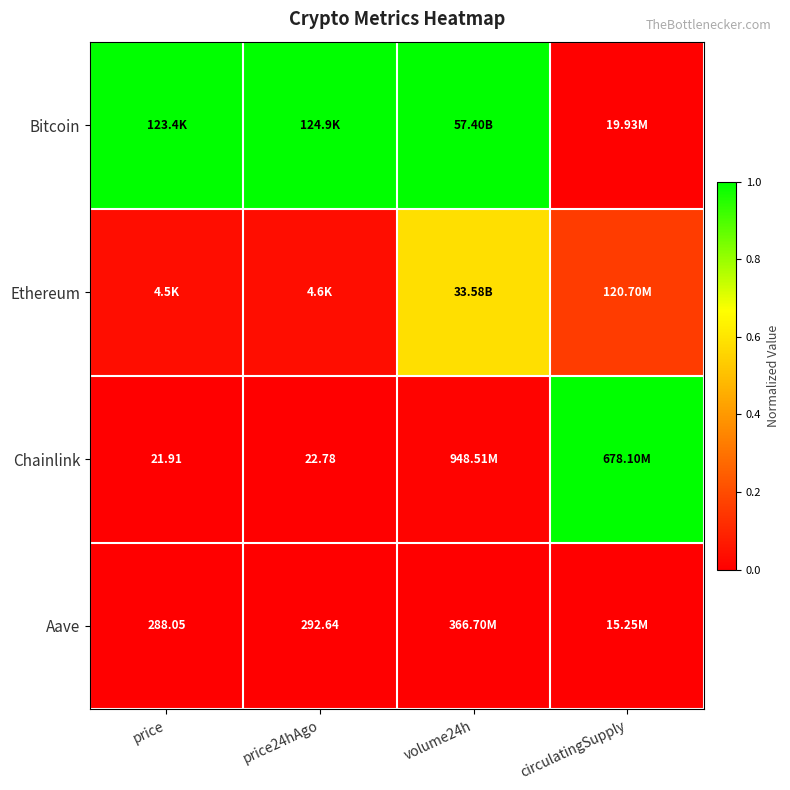

At which category does the chart reach its minimum across all series?

price